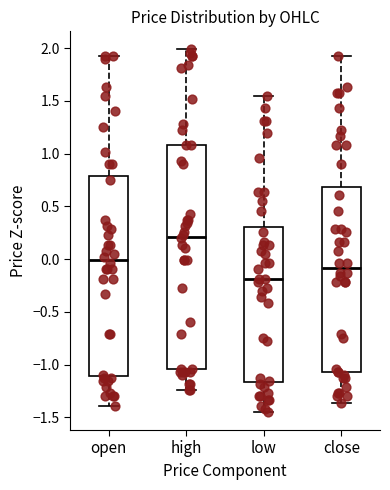

Reading left to right, read every box against the y-axis: the position of its median line, the range the box covers, and the ends of its whiskers. The values are not printed on the chart, so give them approximately, as read against the axis.

open: median 0.00, box -1.10 to 0.80, whiskers -1.40 to 1.95
high: median 0.20, box -1.05 to 1.10, whiskers -1.25 to 2.00
low: median -0.20, box -1.15 to 0.30, whiskers -1.45 to 1.55
close: median -0.10, box -1.05 to 0.70, whiskers -1.35 to 1.95